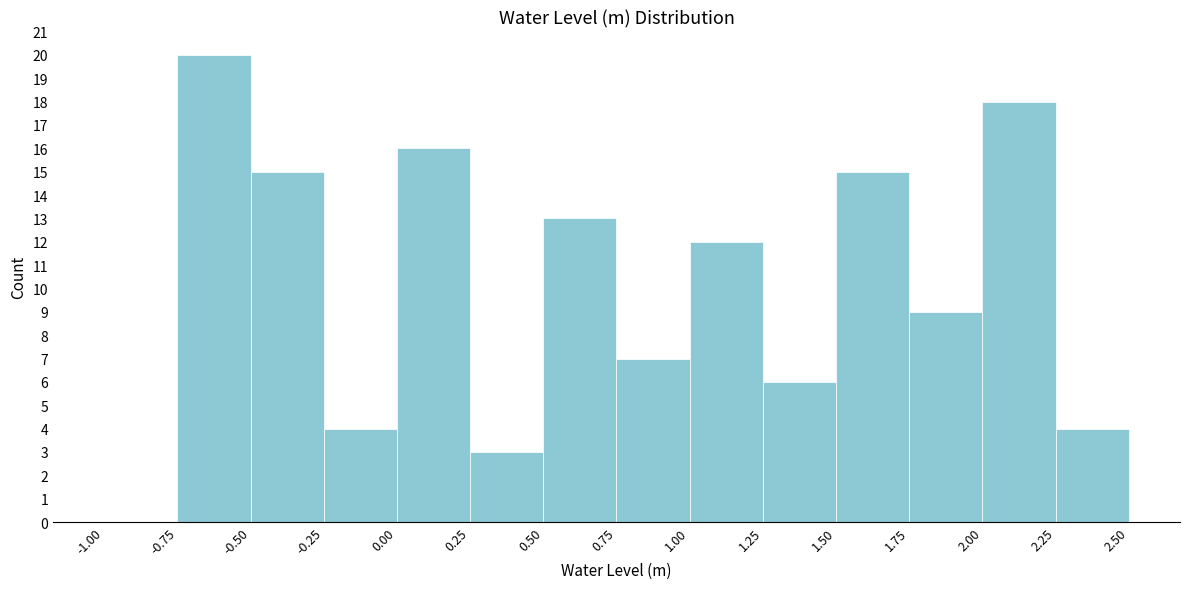

Which range on the x-axis has the tallest bar?

-0.75 to -0.50